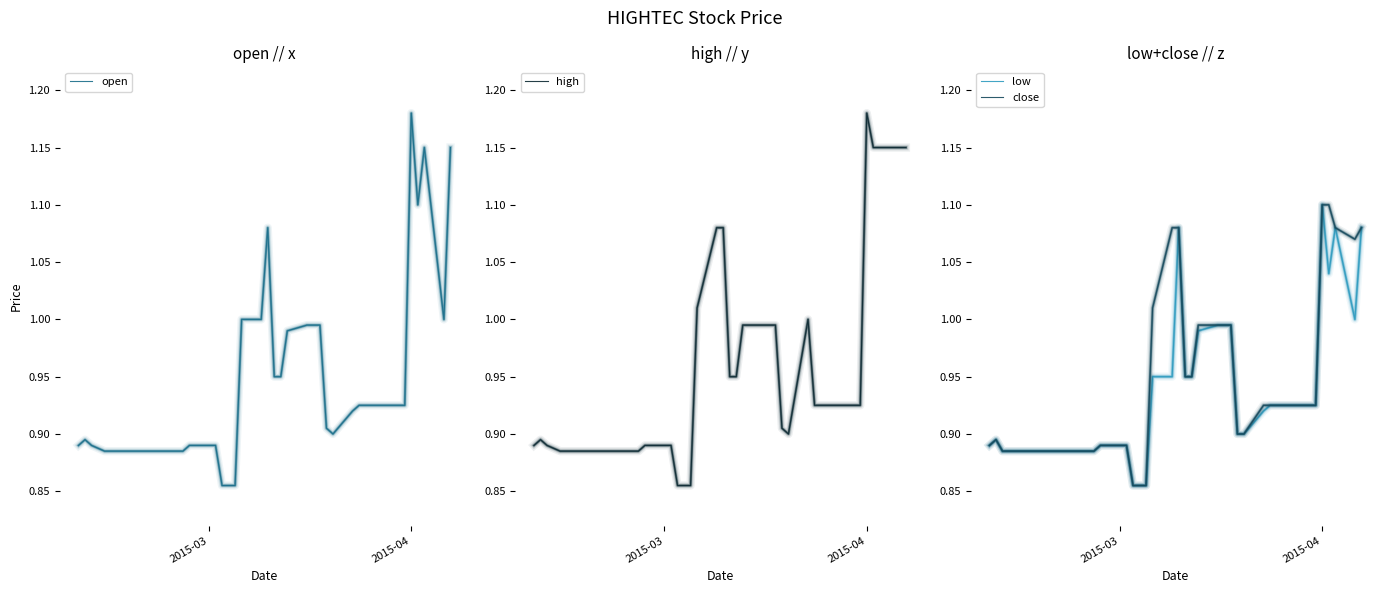

After their last crossing, which series has the higher values: open or close?

open